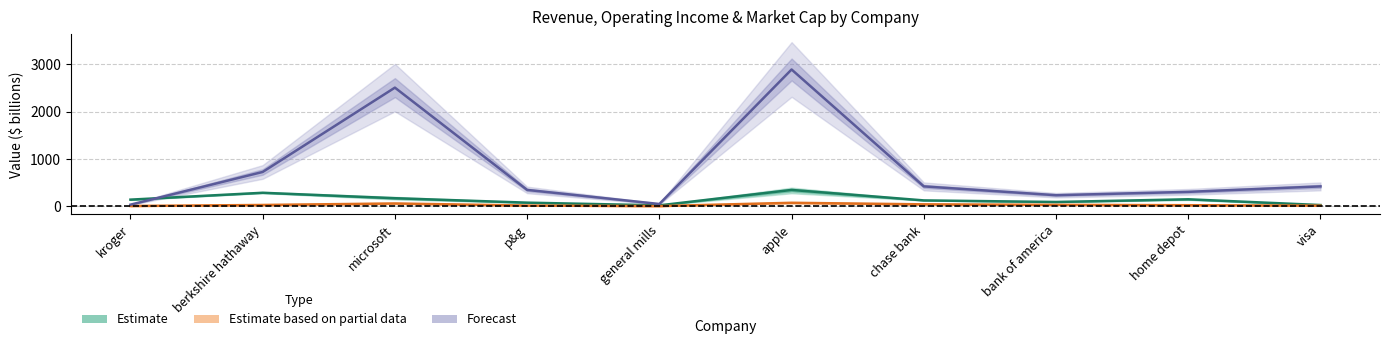

Is this an area chart (filled region under the line)?

No